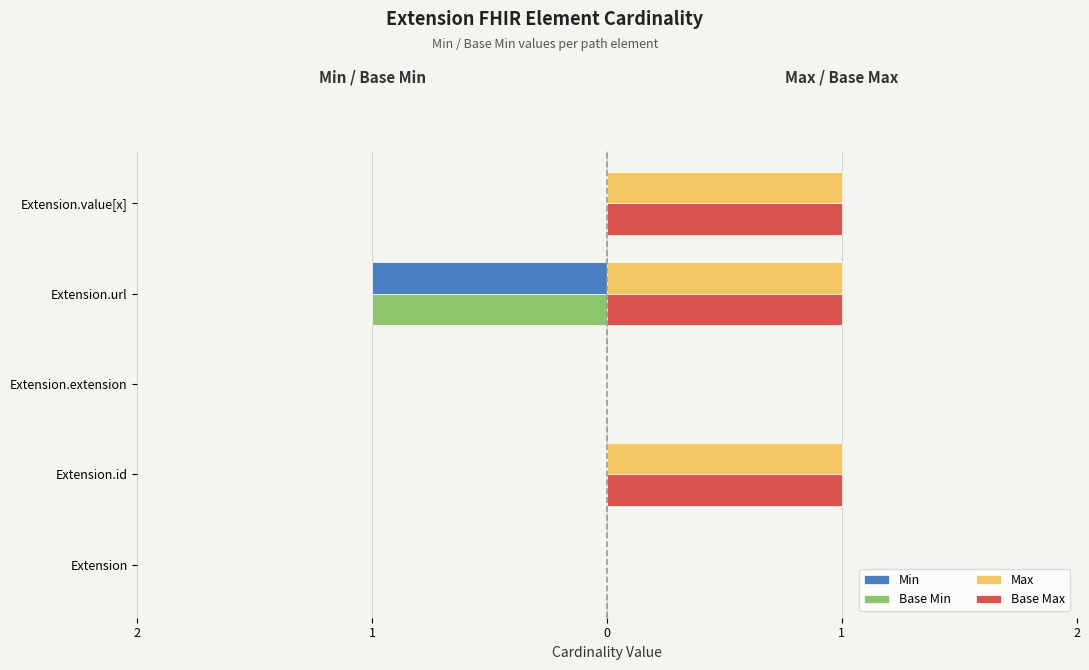

What are all the series names shown in the legend?

Min, Base Min, Max, Base Max